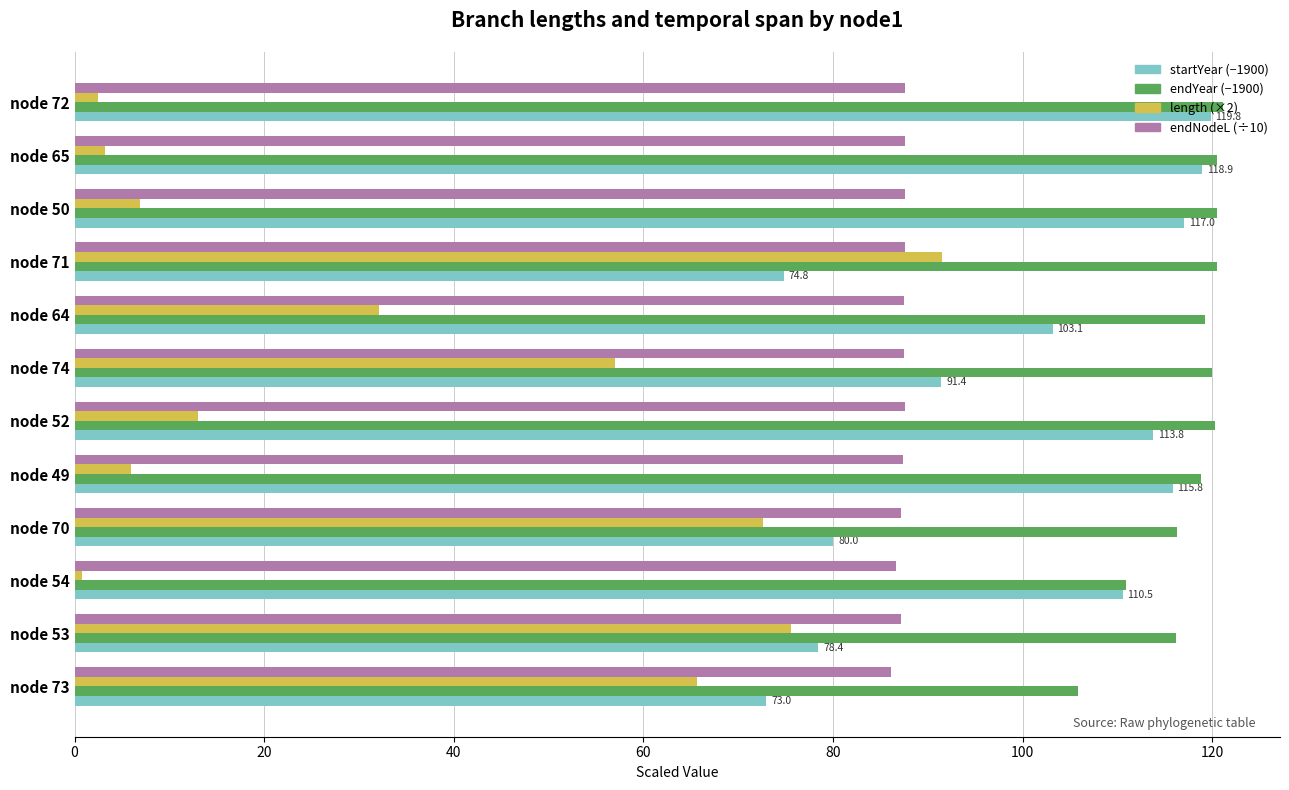

Rank the series by their average value, from highest to lowest.

endYear (−1900), startYear (−1900), endNodeL (÷10), length (×2)